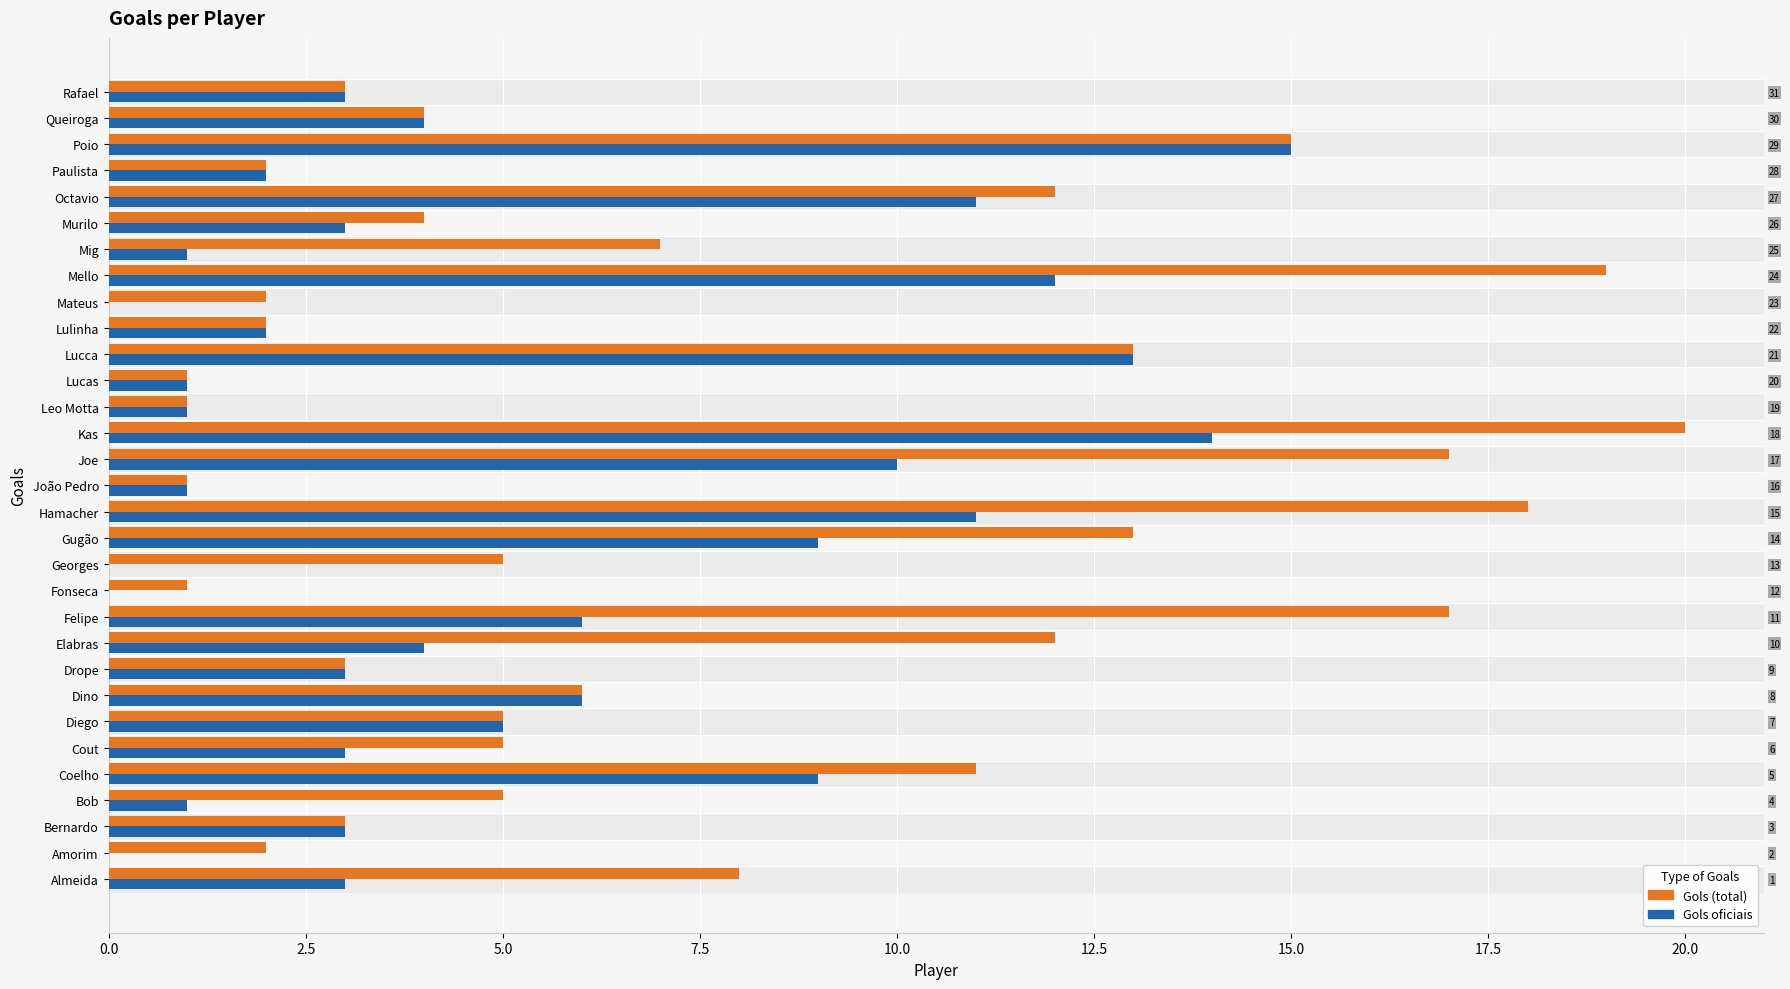

Between Georges and Joe, which is larger?

Joe